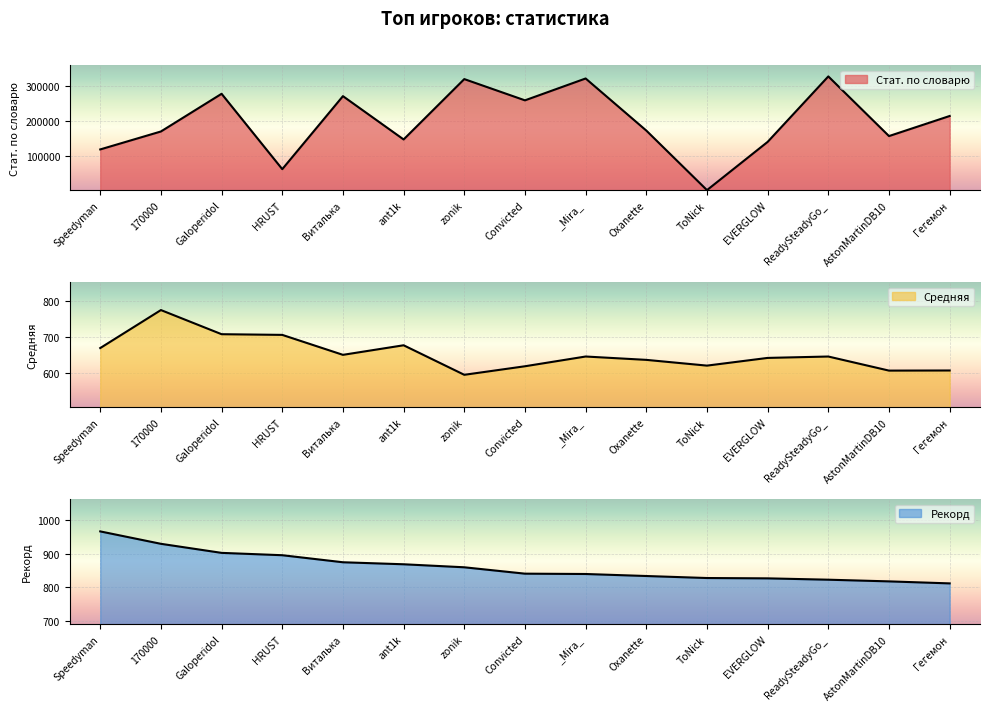

Reading left to right, transcribe all the data shown in this chart.

Стат. по словарю: 117729.0	169106.0	276990.0	61254.0	270277.0	146269.0	319065.0	258247.0	320816.0	171712.0	1210.0	139358.0	326740.0	155947.0	213448.0
Средняя: 669.4	774.2	707.6	705.7	650.7	677.1	595.6	619.2	646.1	636.8	620.9	642.2	646.0	607.2	607.5
Рекорд: 966.0	929.0	902.0	895.0	874.0	868.0	859.0	840.0	839.0	833.0	827.0	826.0	822.0	817.0	811.0